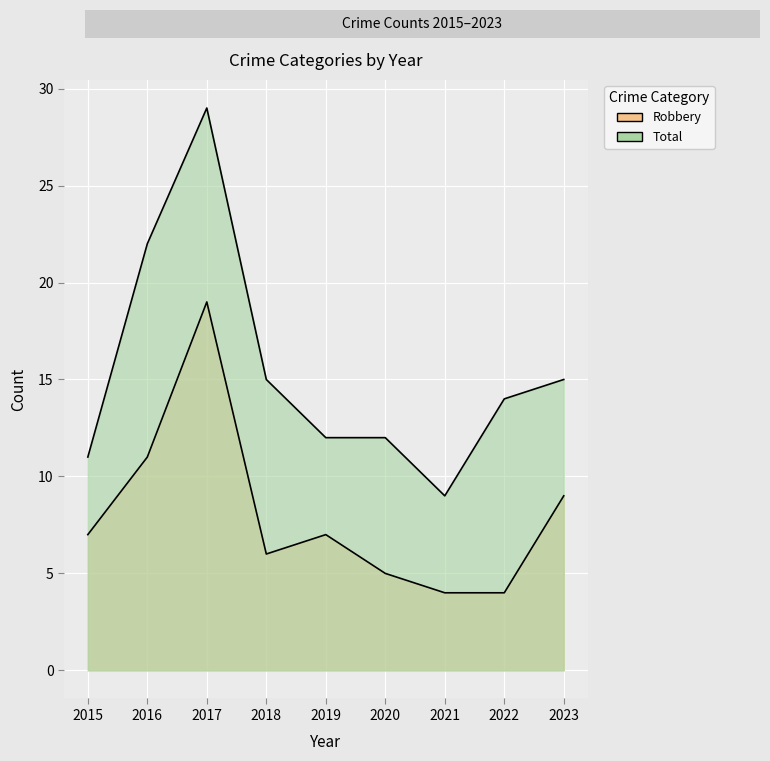

What is the lowest value of the Robbery series?

4